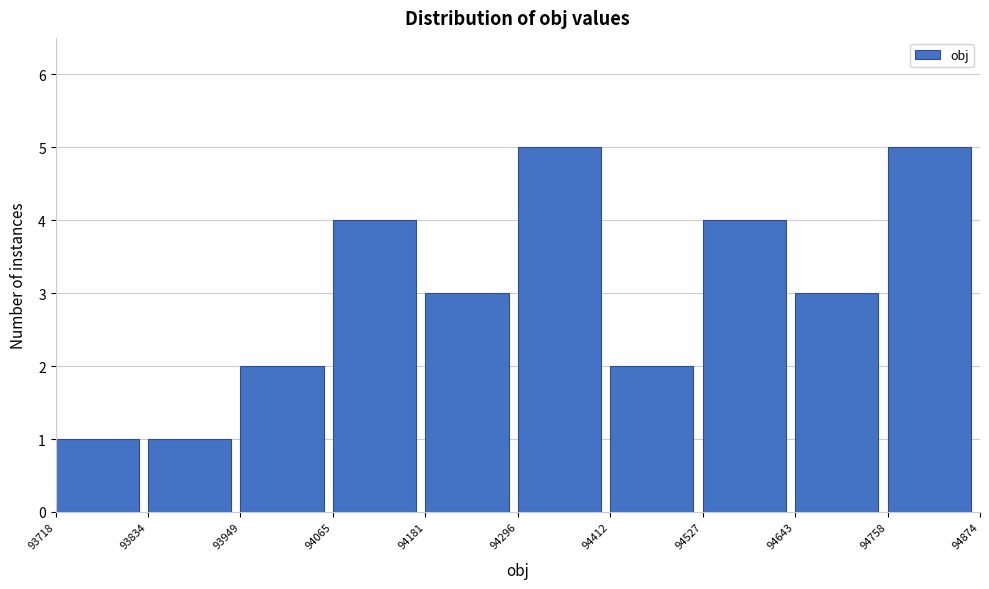

How tall is the bar that spans 94527 to 94643 on the x-axis? The values are not printed on the chart, so give them approximately, as read against the axis.

4